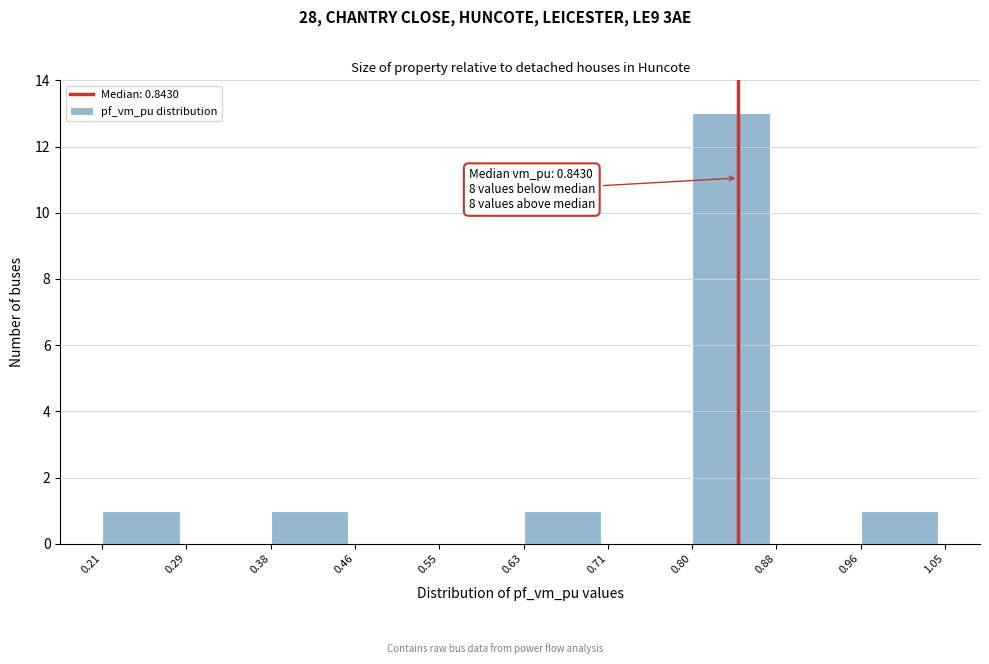

Which range on the x-axis has the tallest bar?

0.80 to 0.88